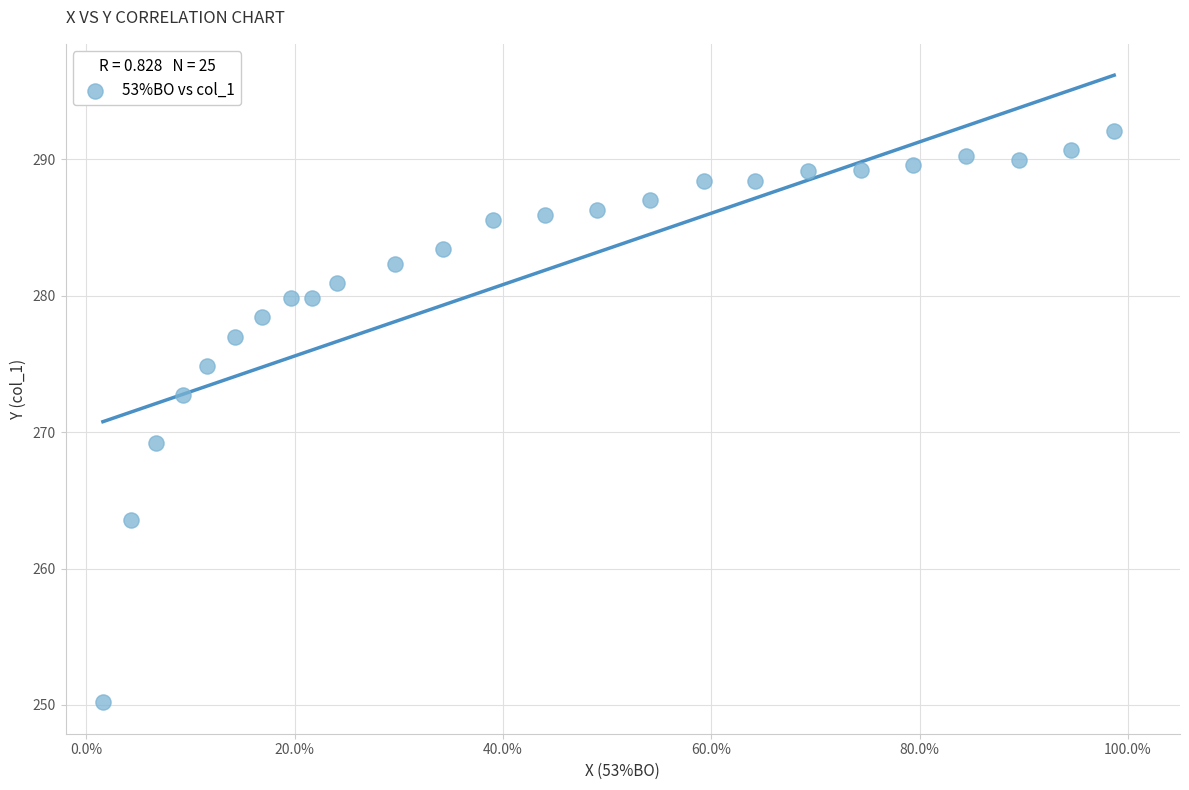

What is the range of X values (max minus min)?

1.0